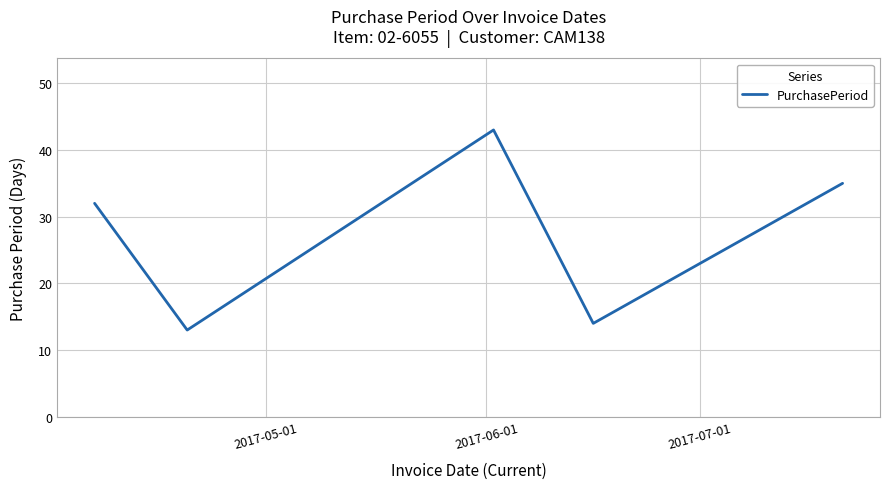

How many interior local peaks (higher than both neighbors) does the data have?

1